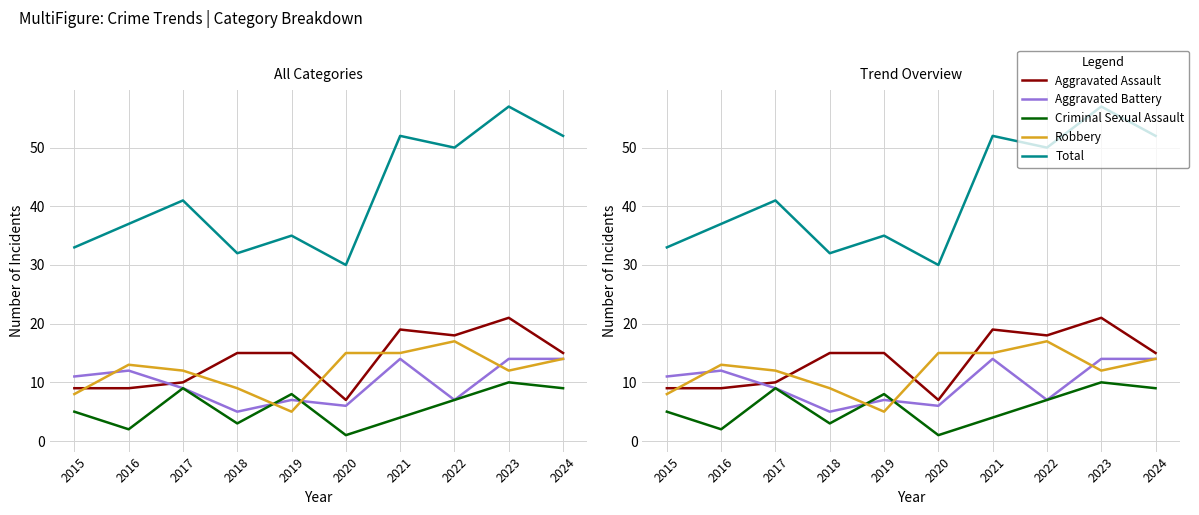

How many lines are shown in the chart?

5